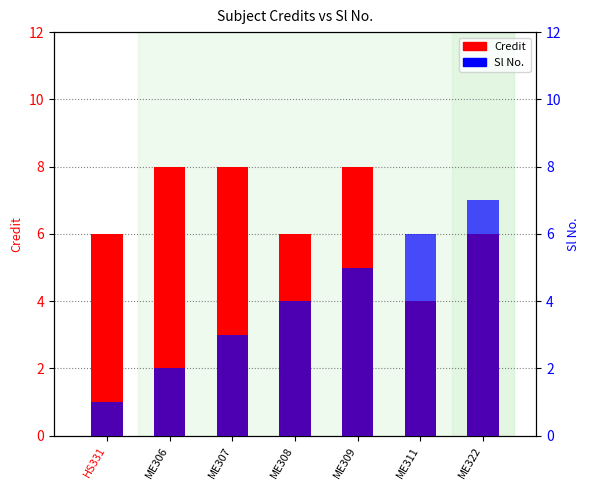

The value of Credit at ME308 is 6. True or false?

True